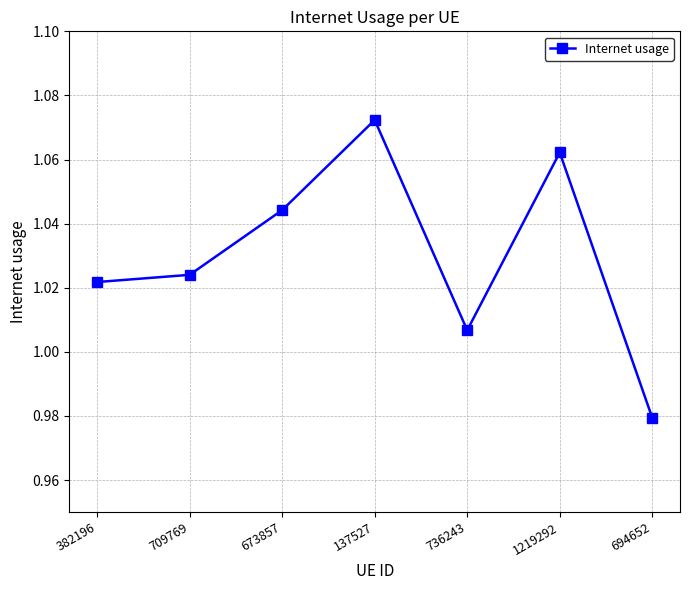

Is it true that the value at 1219292 is 1.6?

False